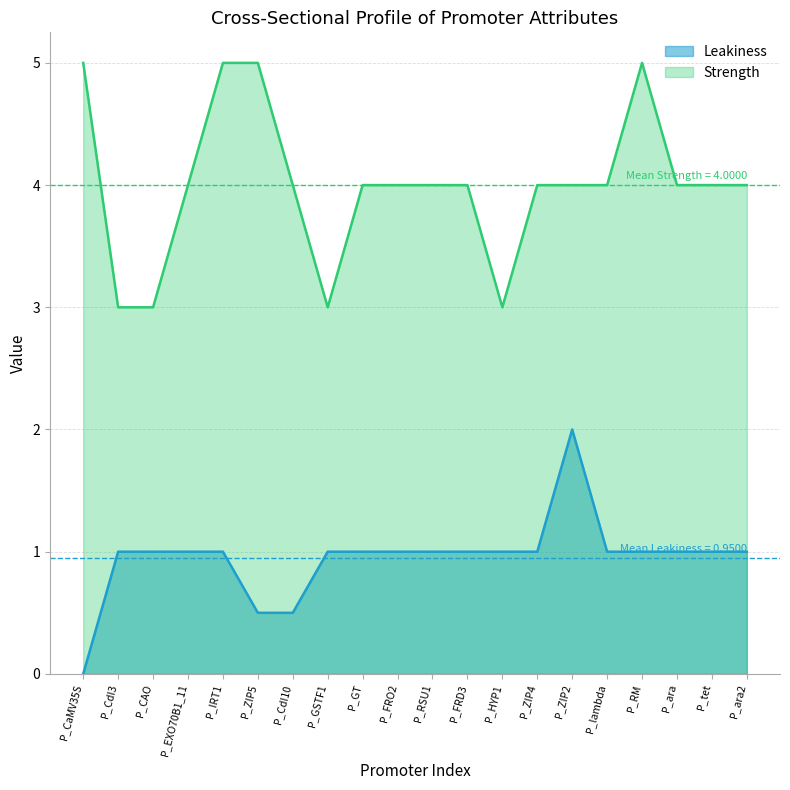

What is the sum of all Leakiness values?

19.0